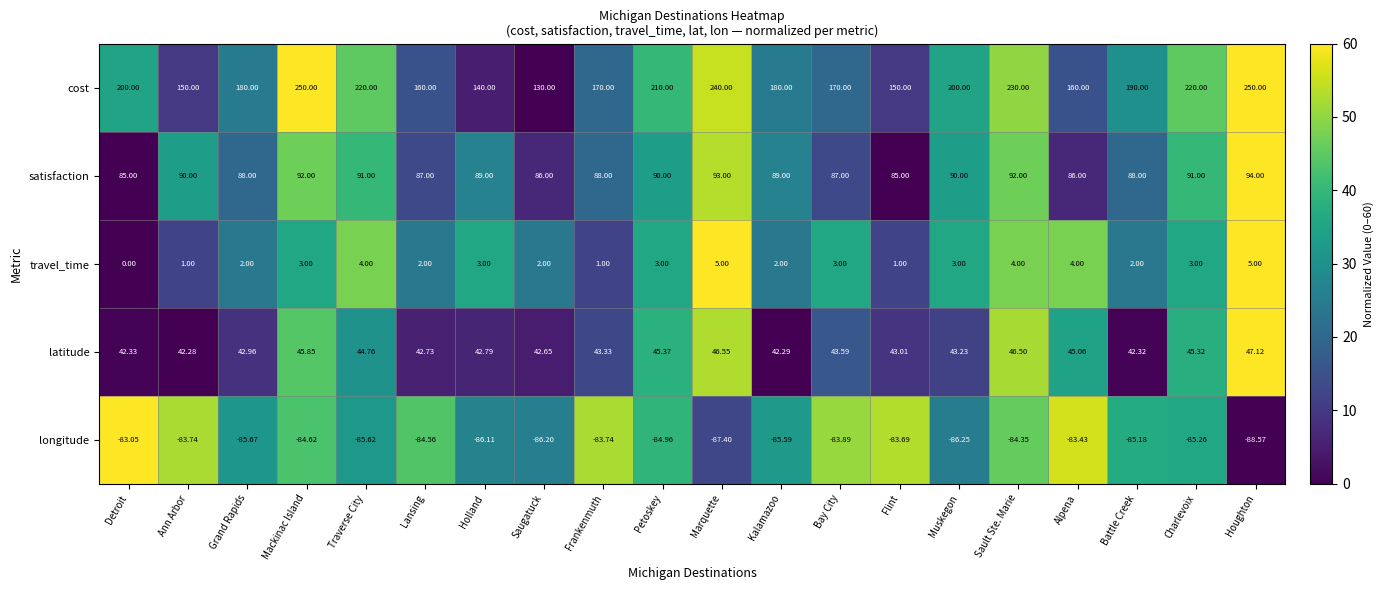

Which series has the widest spread of values?

cost